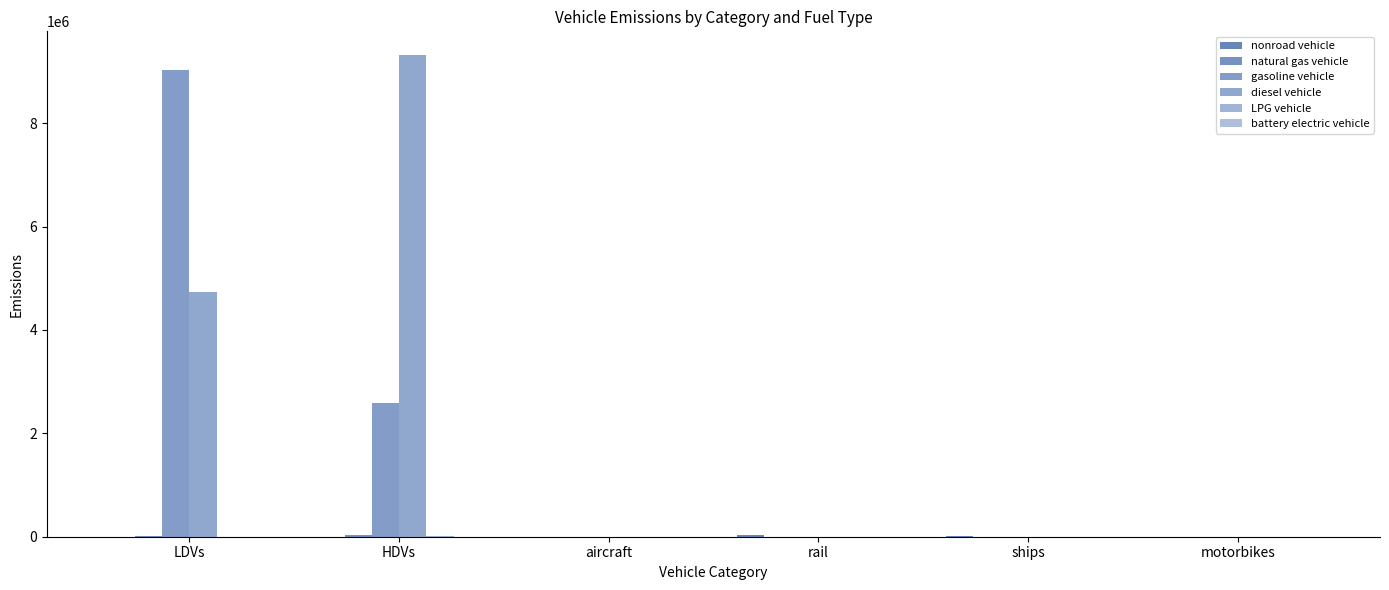

What is the difference between the maximum and minimum values in the natural gas vehicle series?

32117.0